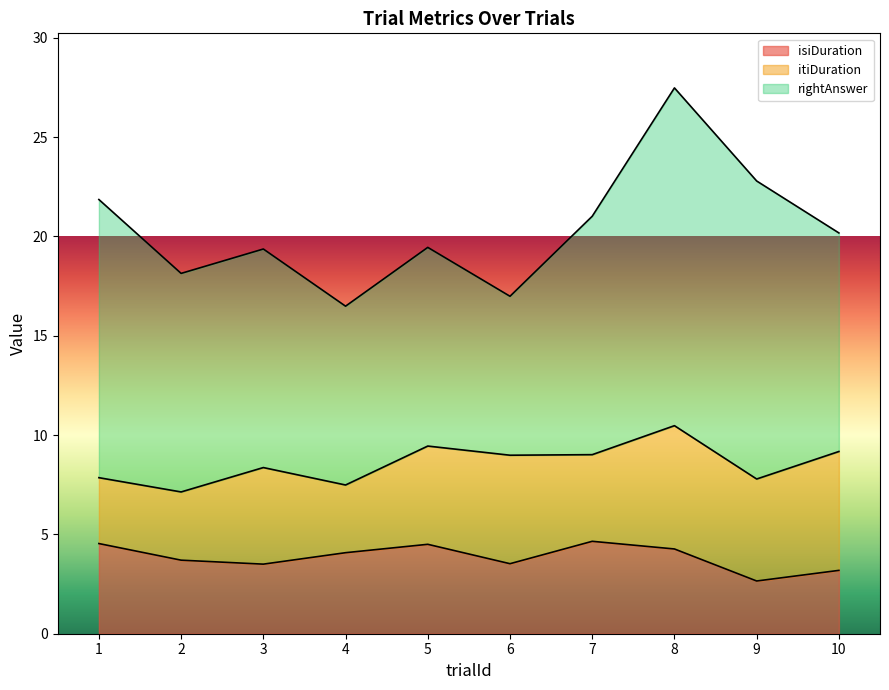

Which series changed the most between 2 and 8?

rightAnswer